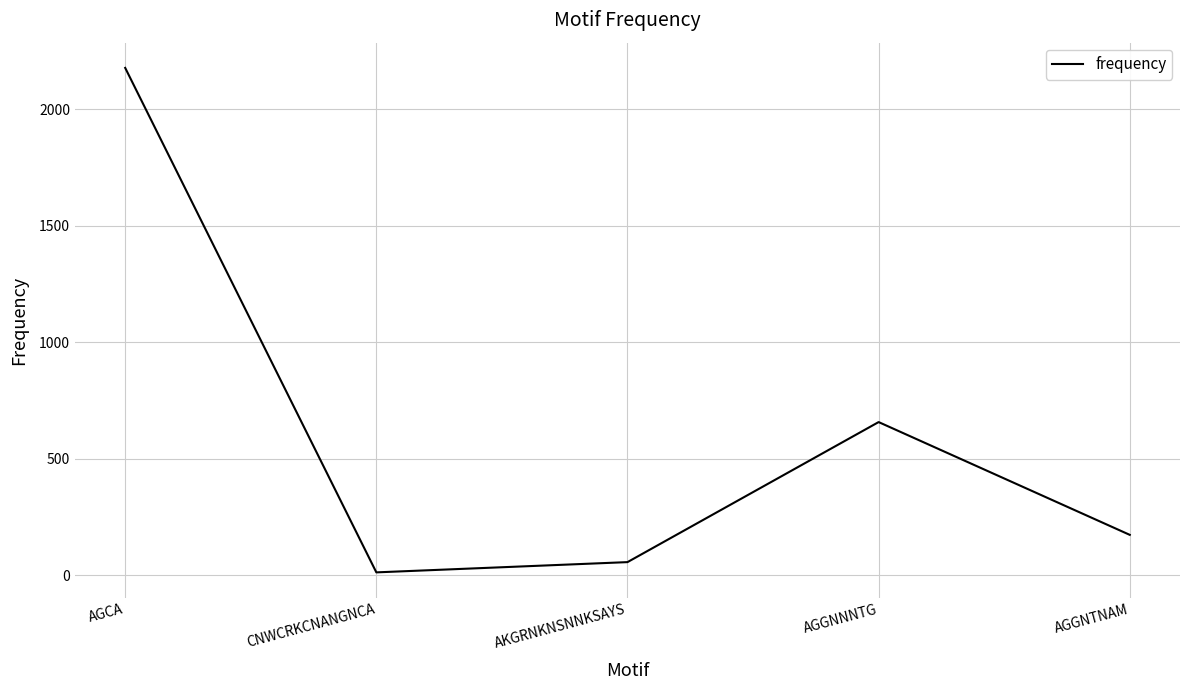

At which label does the data first exceed 173?

AGCA